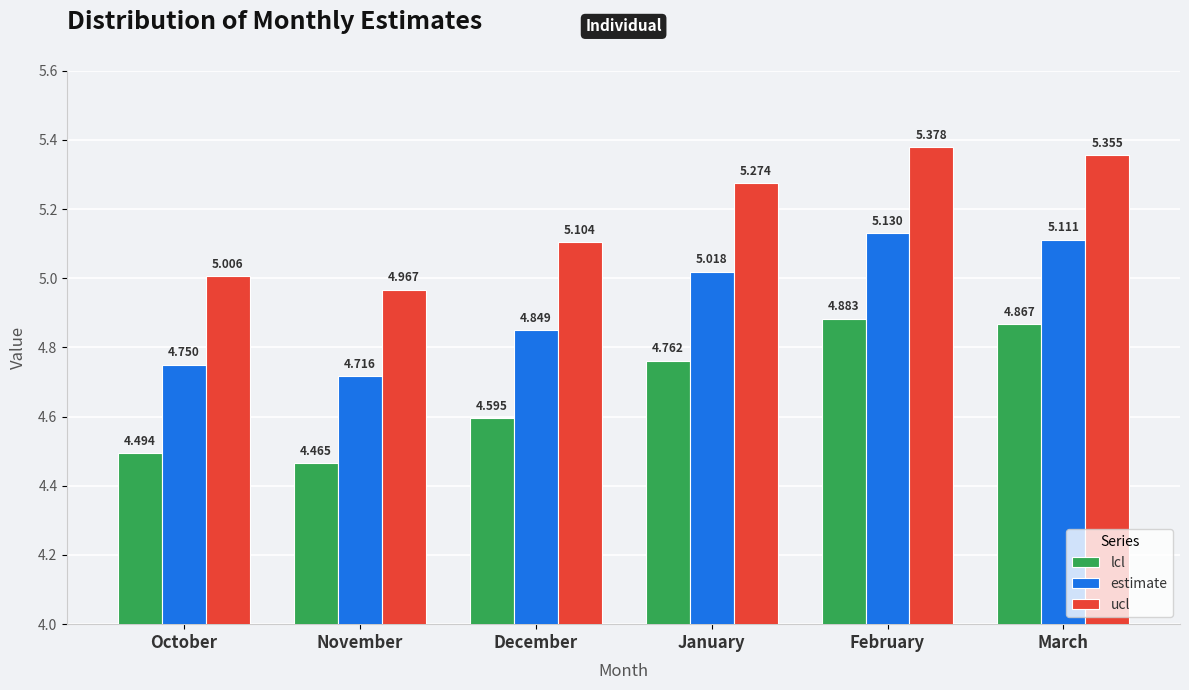

What is the label of the 4th bar from the left?

January